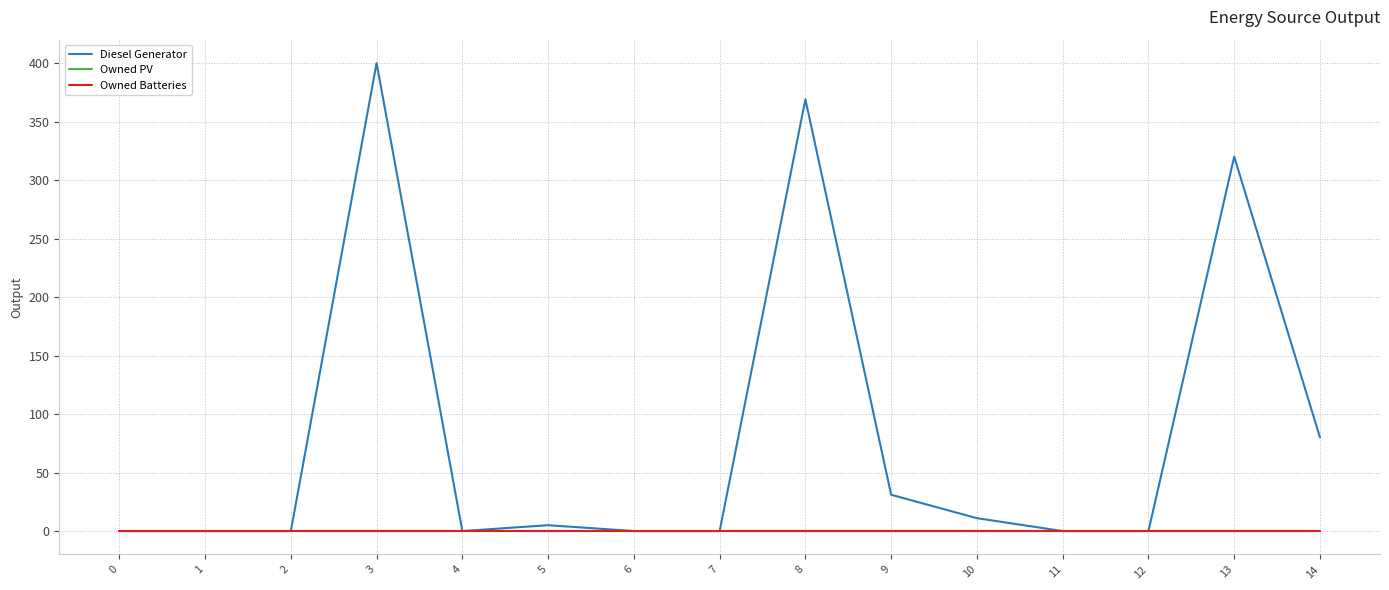

Does the chart have visible grid lines?

Yes